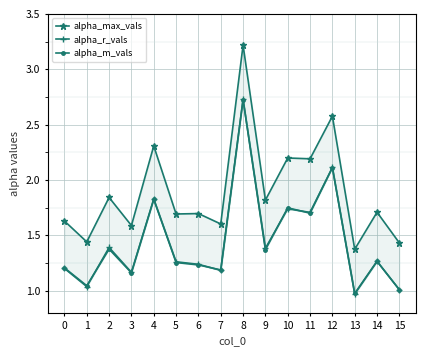

What is the difference between the highest and lowest values at 8?

0.5